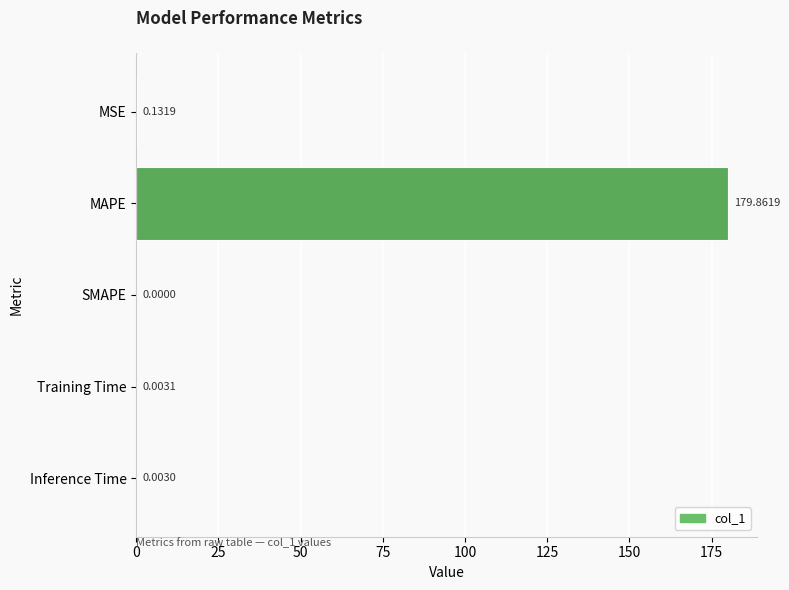

What is the change in value from MAPE to Inference Time?

-179.9